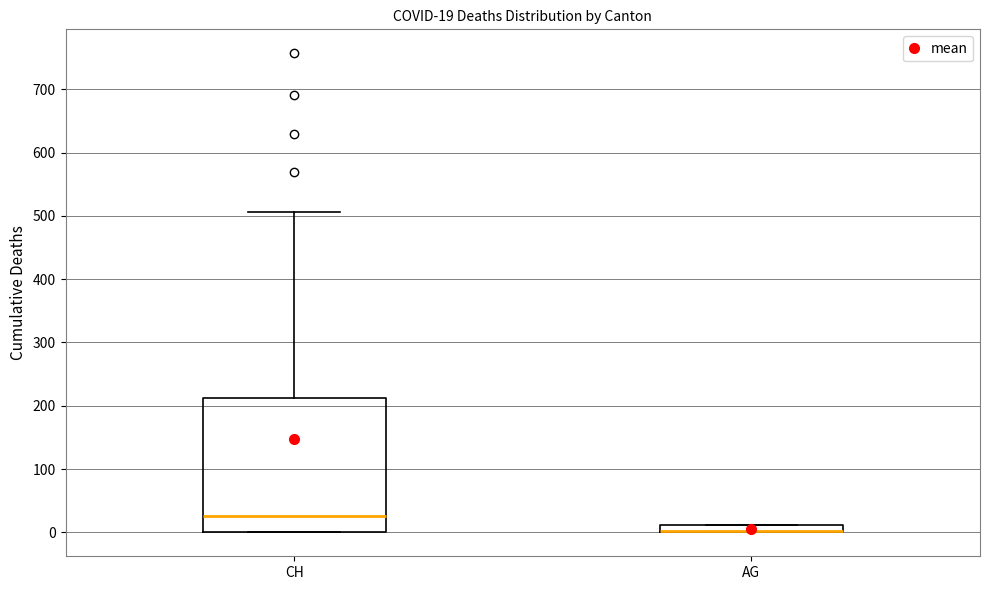

Comparing the boxes themselves (not the whiskers), which one is the tallest?

CH